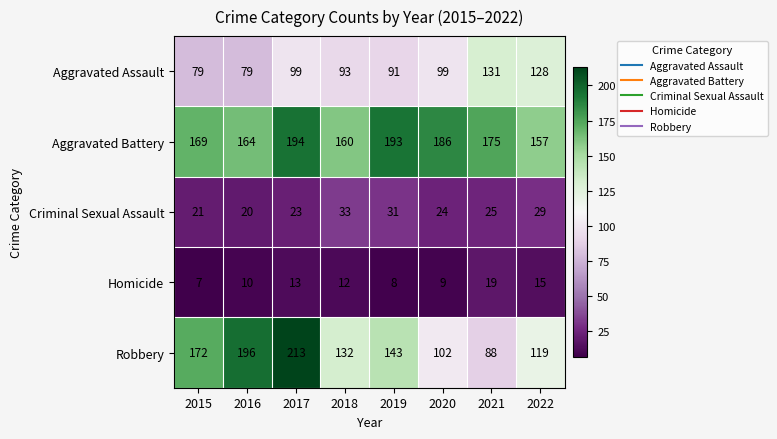

How many distinct data groups are displayed?

5